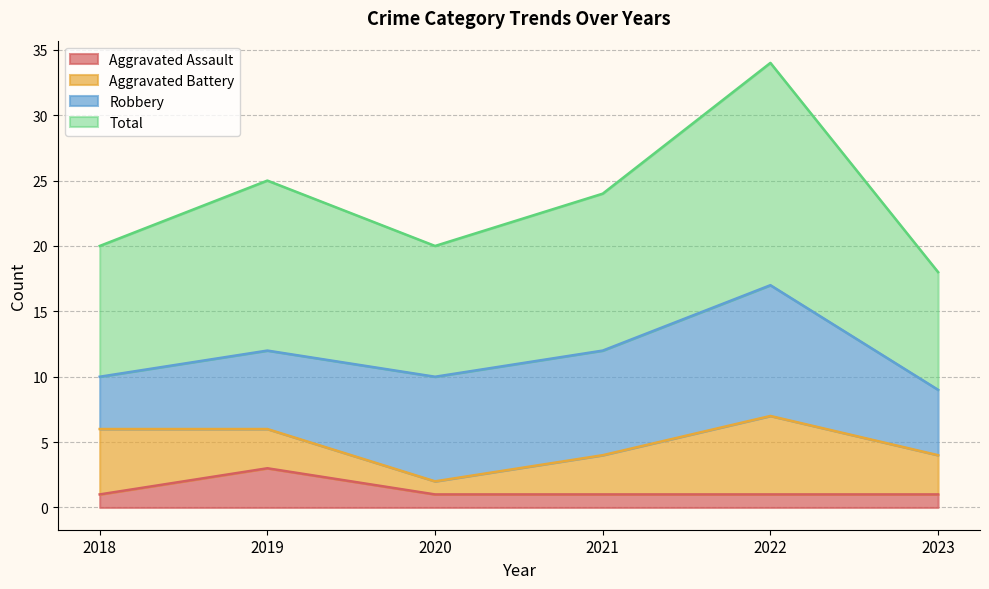

What is the maximum value for Aggravated Assault?

3